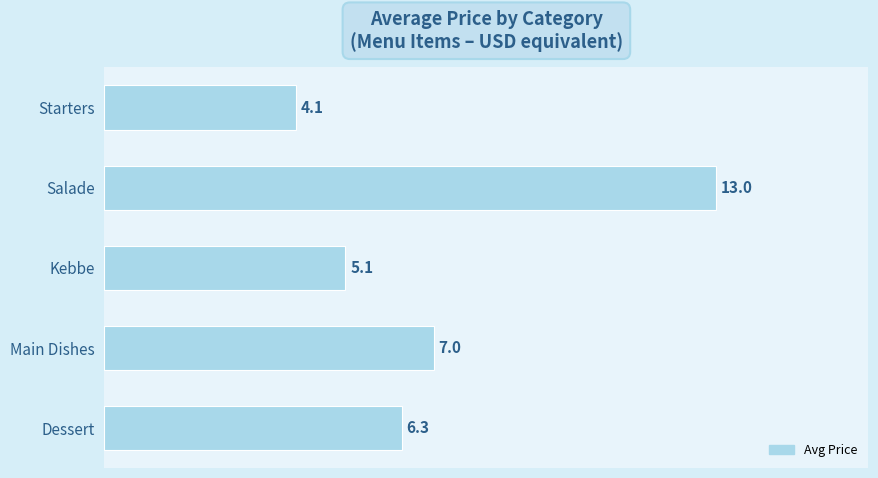

The value at Main Dishes is 4.6. True or false?

False